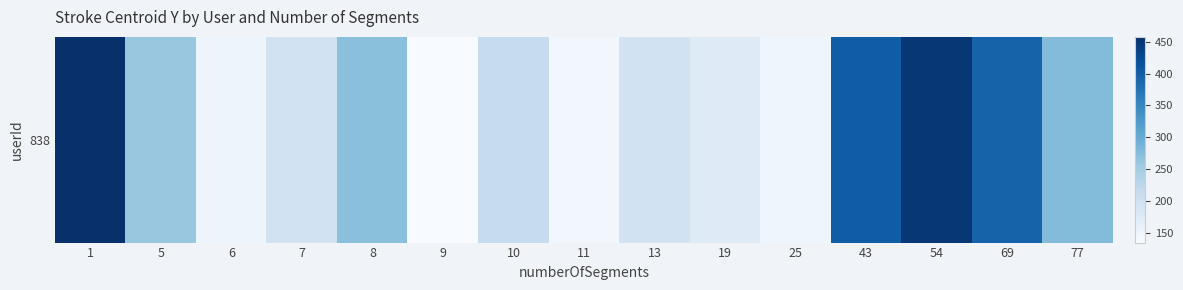

Between 8 and 7, which is larger?

8